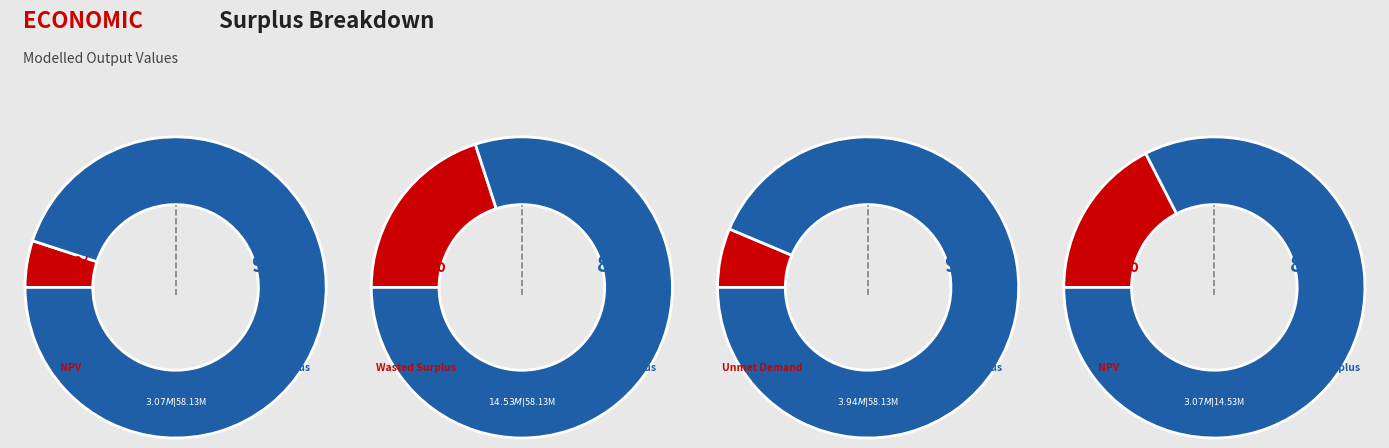

How many segments does this pie chart have?

4